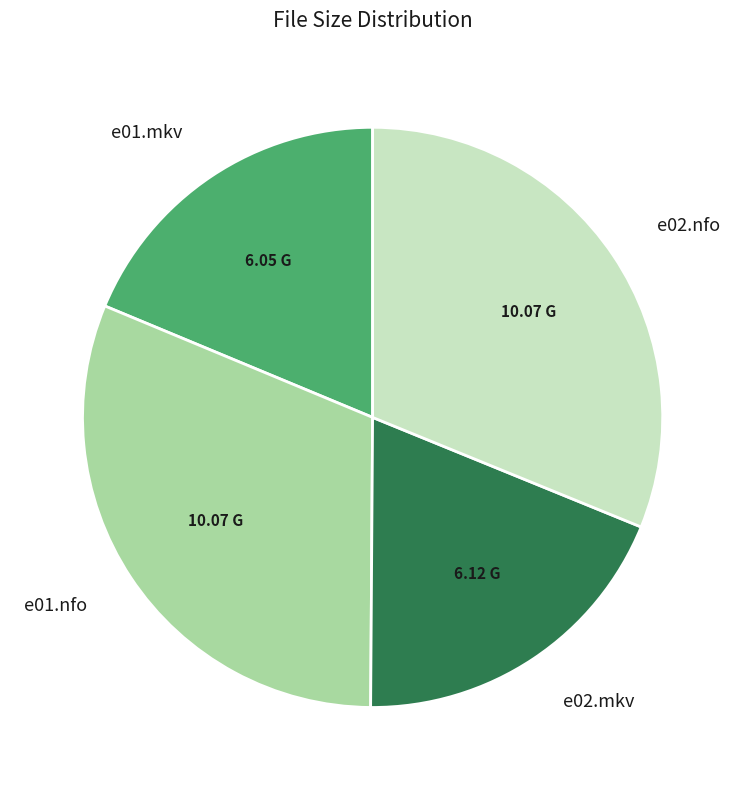

Is there any slice that represents more than half of the pie?

No